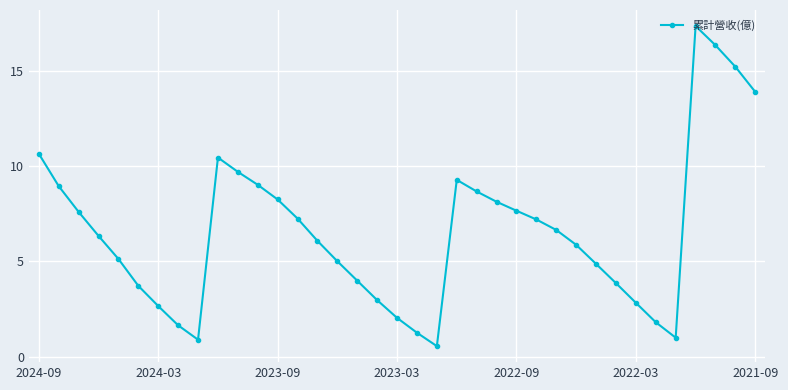

What is the sum of all values?

244.8